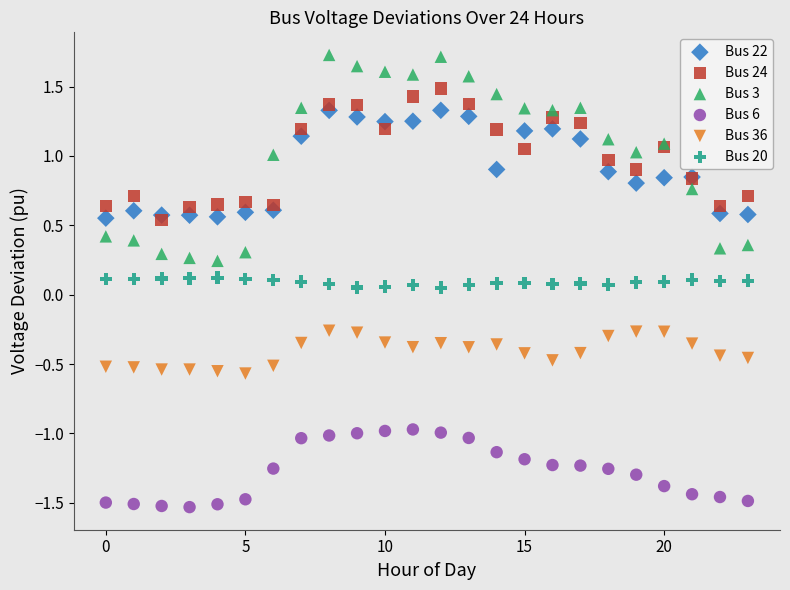

Which series has the largest Y range (max minus min)?

Bus 3